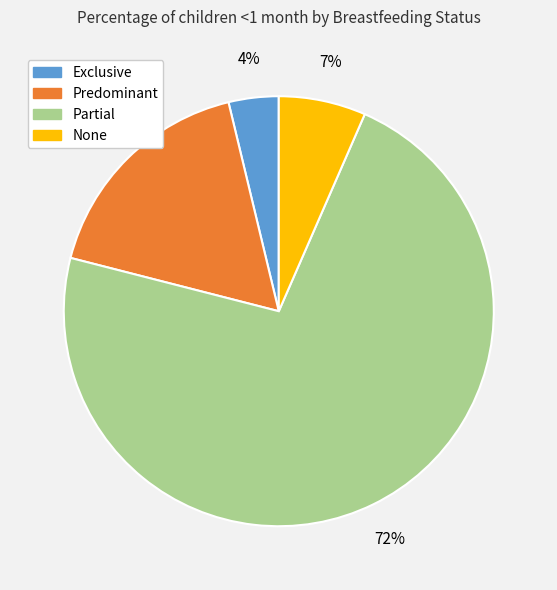

Combined, do None and Predominant account for over 50%?

No